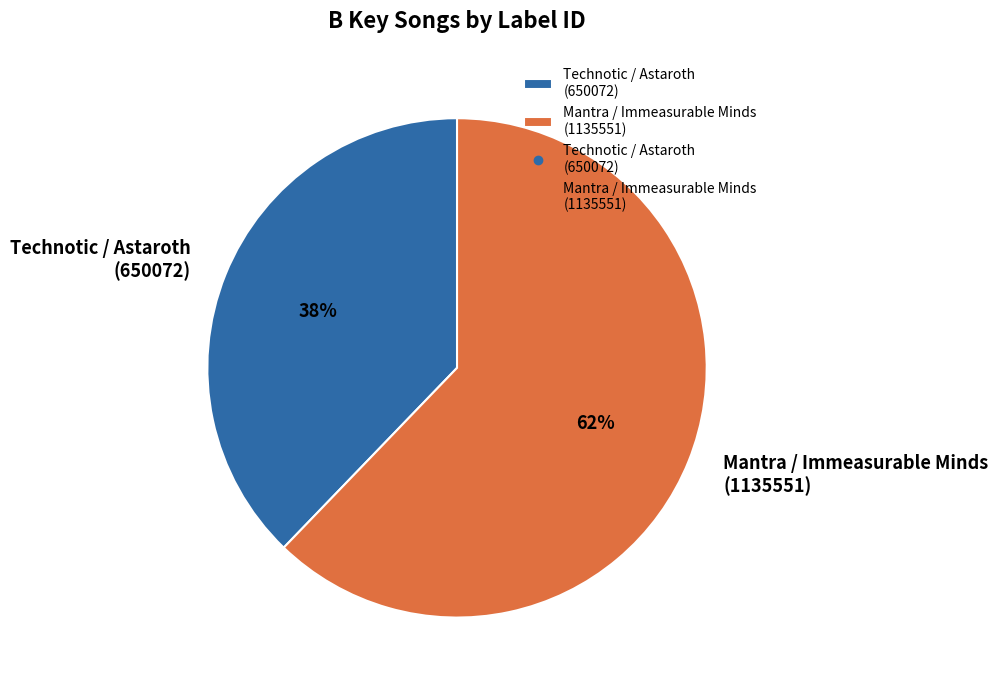

Is it true that Technotic / Astaroth (650072) is 38% of the pie?

True